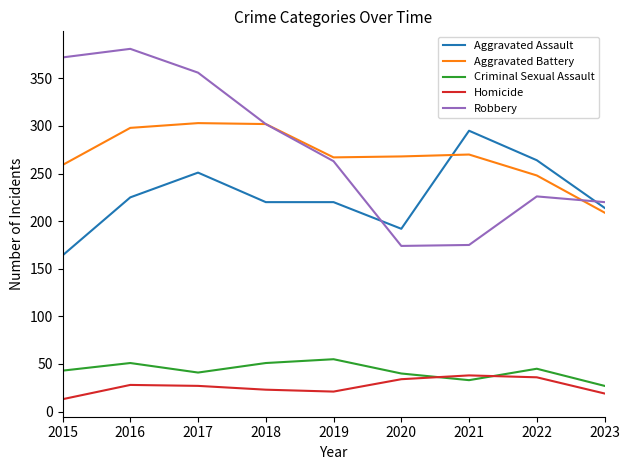

What is the total value across all series at 2019?

826